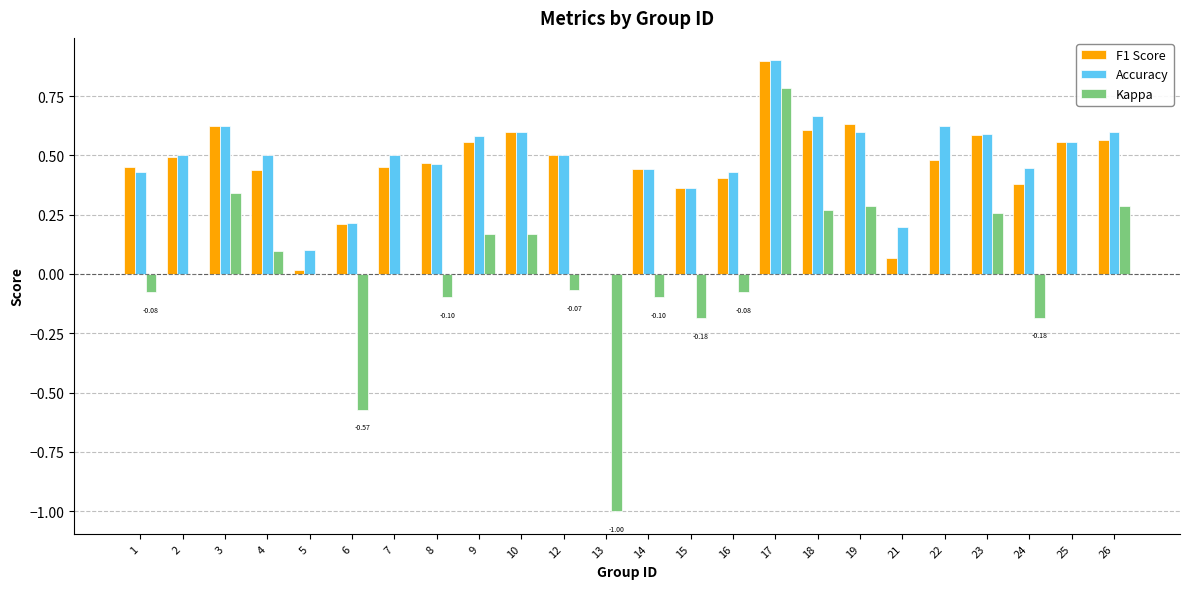

At which category is the sum across all series the highest?

17